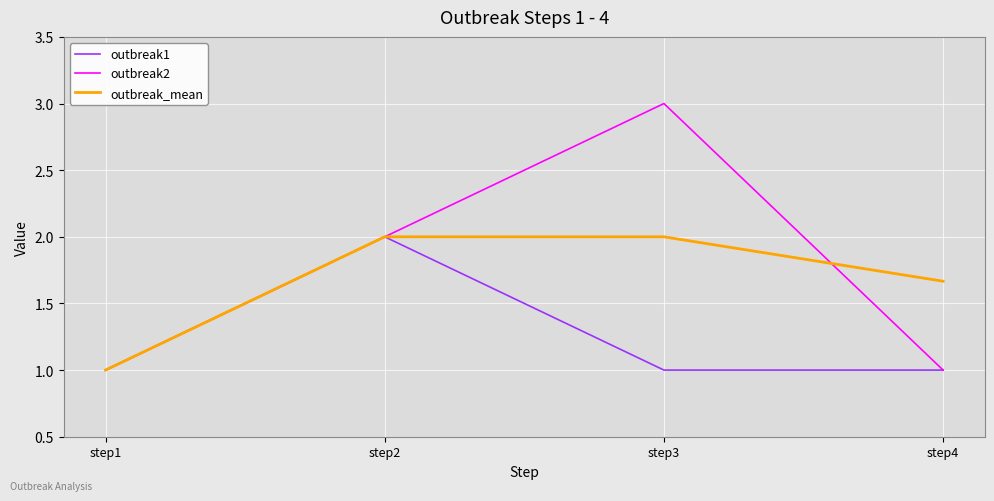

Rank the series by their average value, from highest to lowest.

outbreak2, outbreak_mean, outbreak1